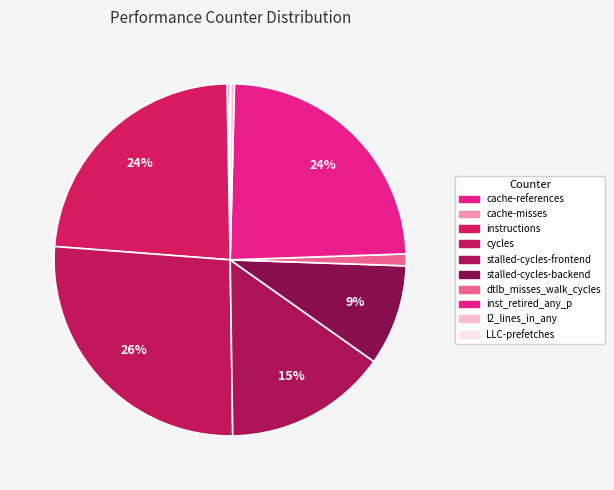

Is it true that dtlb_misses_walk_cycles is 11% of the pie?

False